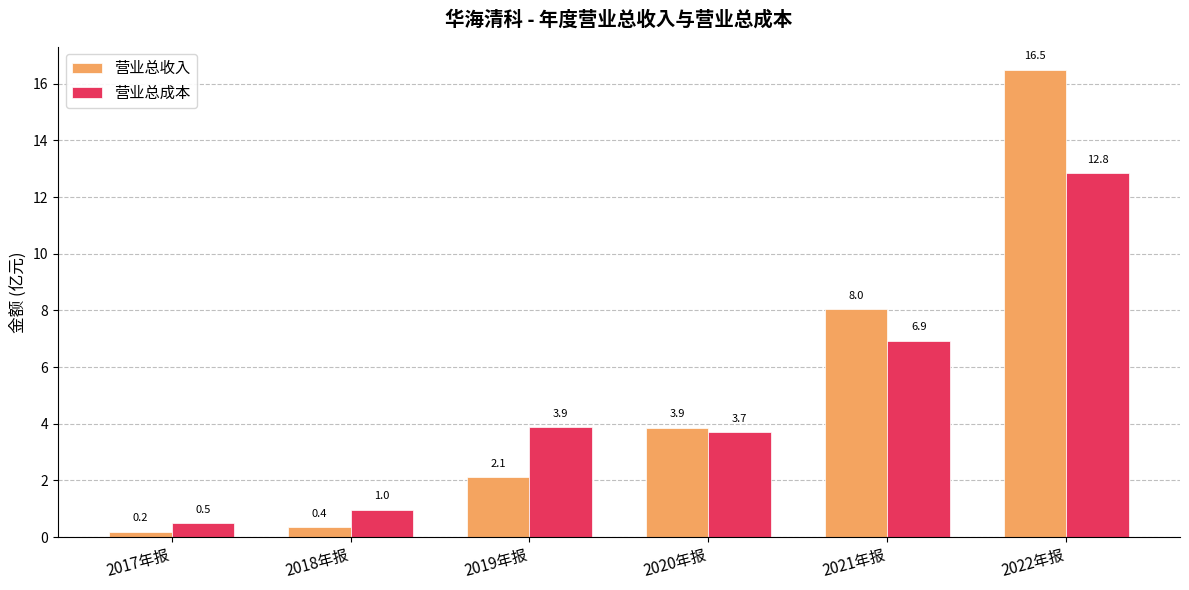

What is the label of the 3rd bar from the right?

2020年报